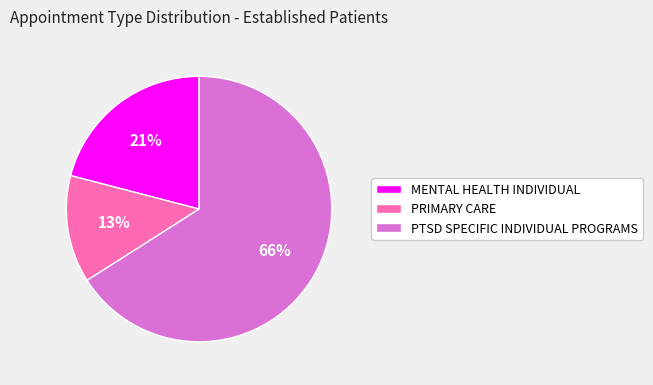

Which has a higher value, PRIMARY CARE or PTSD SPECIFIC INDIVIDUAL PROGRAMS?

PTSD SPECIFIC INDIVIDUAL PROGRAMS